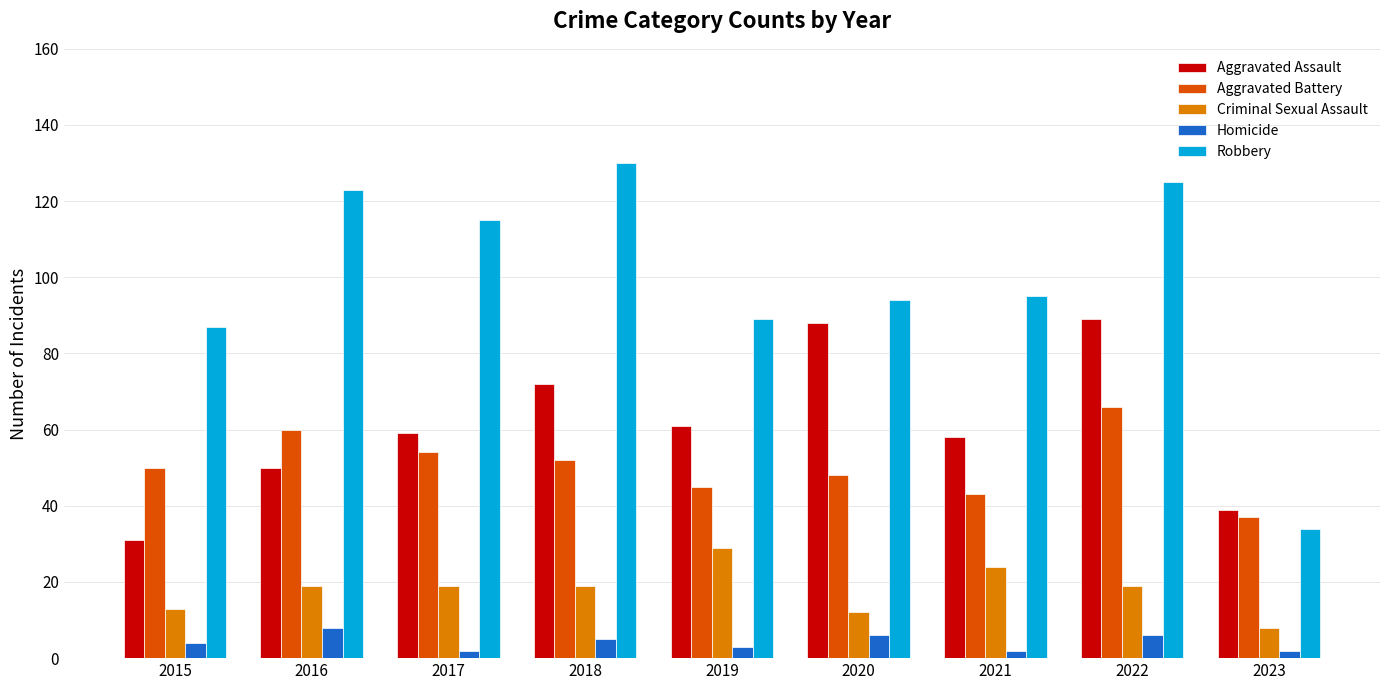

Which series has the widest spread of values?

Robbery